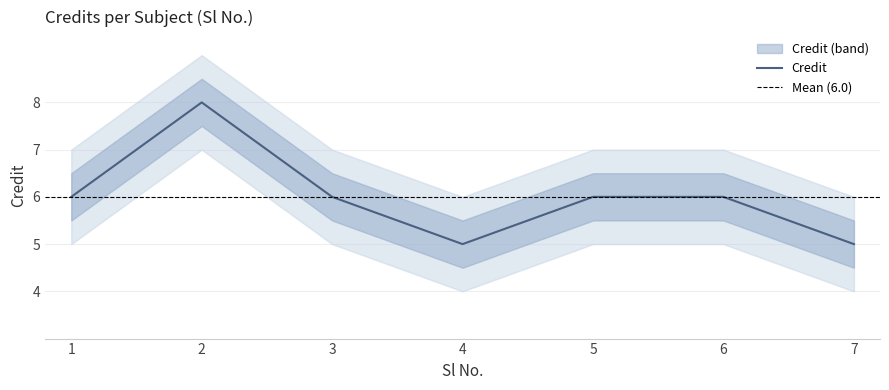

How many categories are shown in the chart?

7